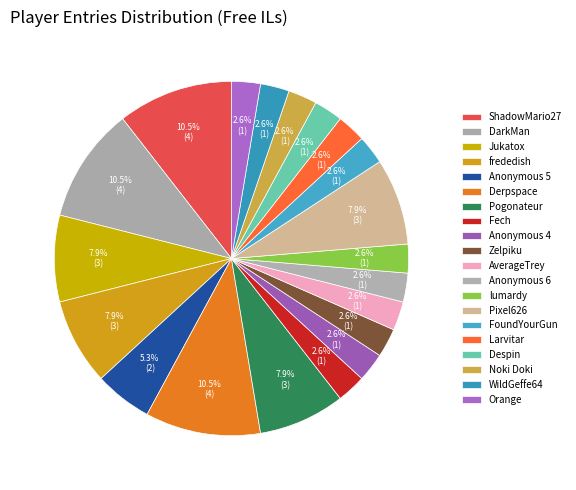

To the nearest percent, what percentage of the pie is Derpspace?

11%